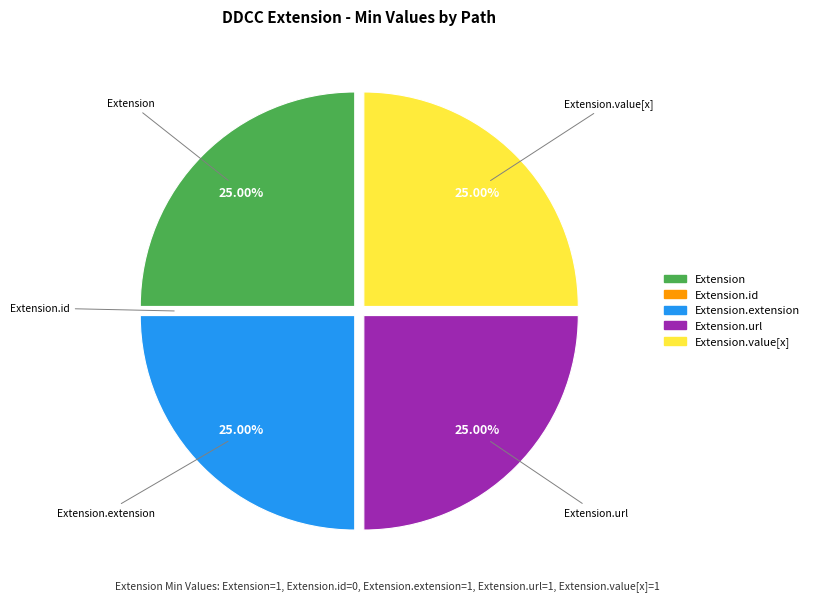

Is there a majority slice in this chart?

No